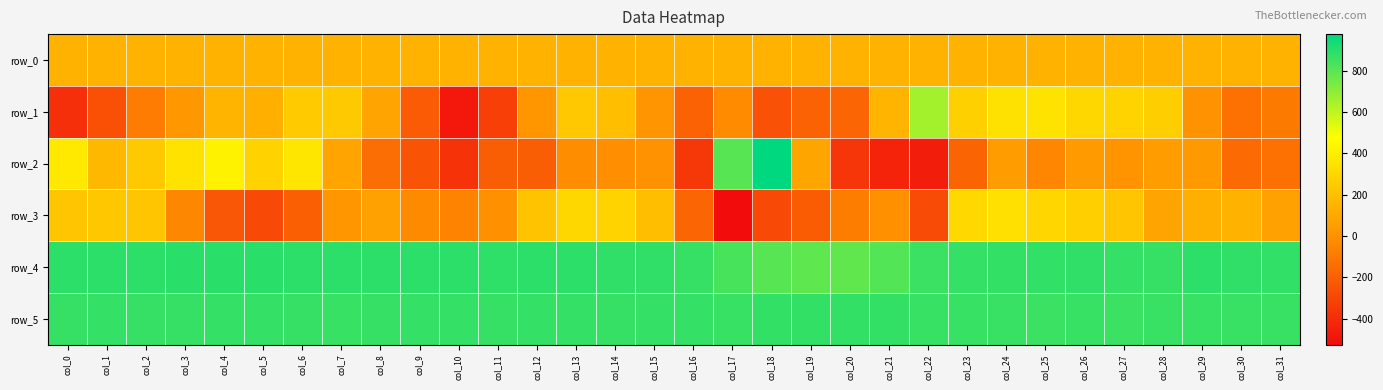

At which label does row_3 first exceed 69?

col_0